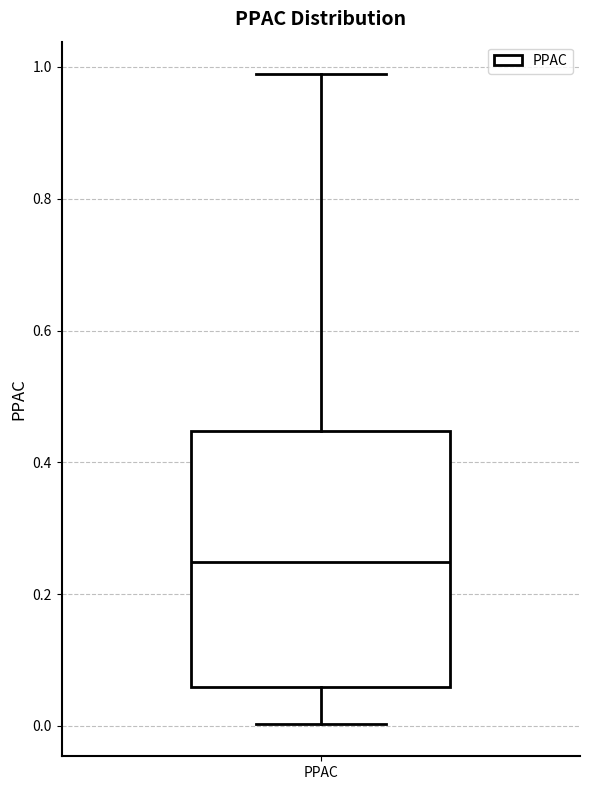

Transcribe this box plot: give where the median line is, the range the box spans, and where the two whiskers end, as read against the y-axis. The values are not printed on the chart, so give them approximately, as read against the axis.

median 0.24, box 0.06 to 0.44, whiskers 0.00 to 0.98